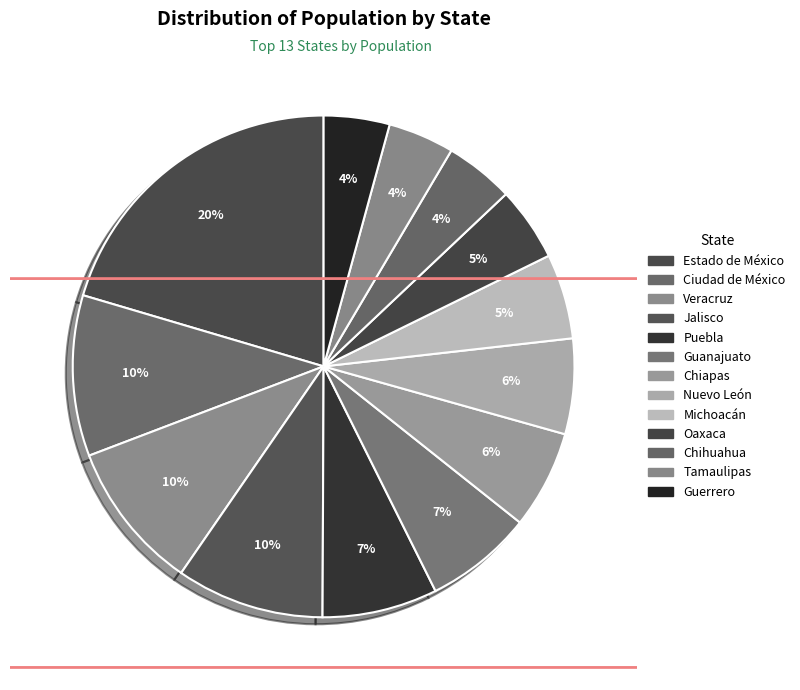

How many slices are in this pie chart?

13